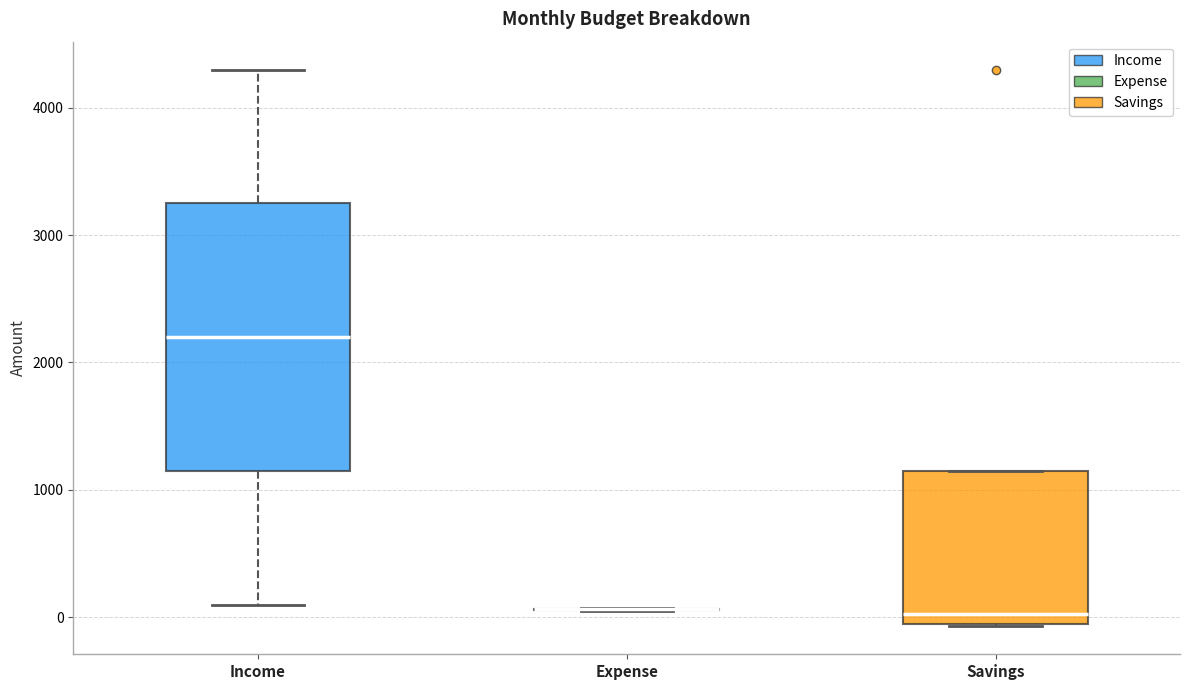

Reading left to right, transcribe this box plot: for each box, give where its median line is, the range the box spans, and where its two whiskers end, as read against the y-axis. The values are not printed on the chart, so give them approximately, as read against the axis.

Income: median 2200, box 1200 to 3300, whiskers 100 to 4300
Expense: box collapsed to a line at 100, whiskers 100 to 100
Savings: median 0, box -100 to 1200, whiskers -100 to 1200